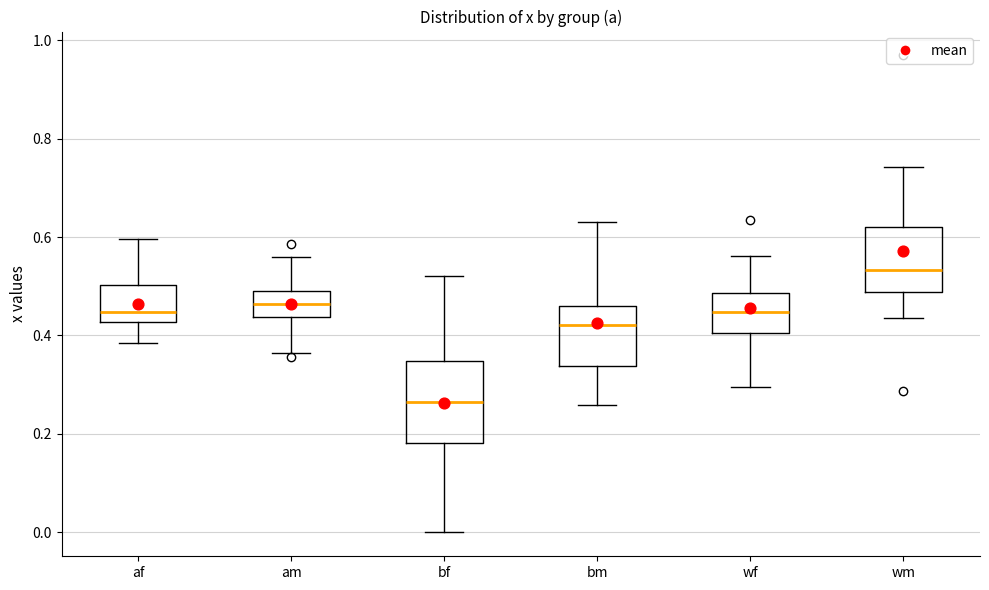

Which box has the lowest median line?

bf